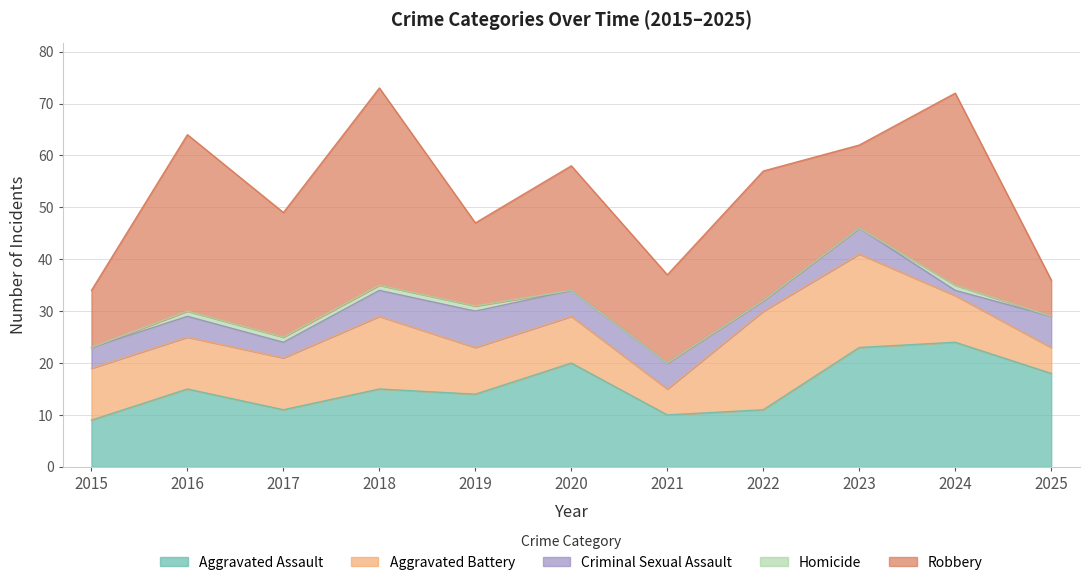

Which series has the largest range (max minus min)?

Robbery